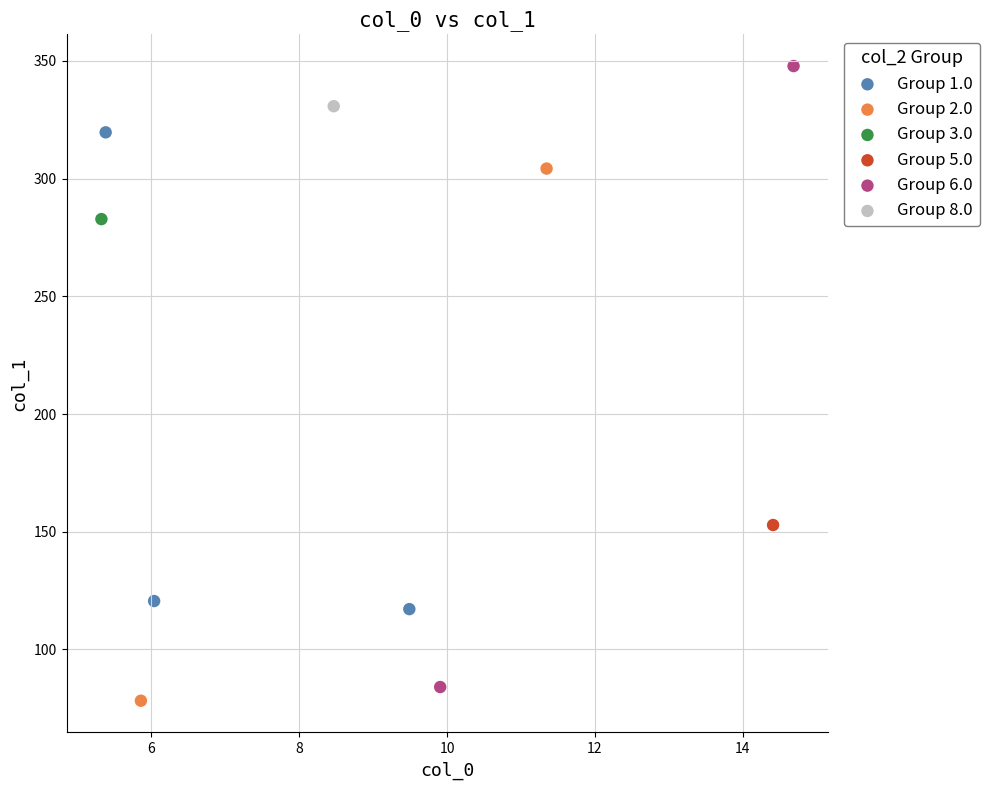

What are all the series names shown in the legend?

Group 1.0, Group 2.0, Group 3.0, Group 5.0, Group 6.0, Group 8.0